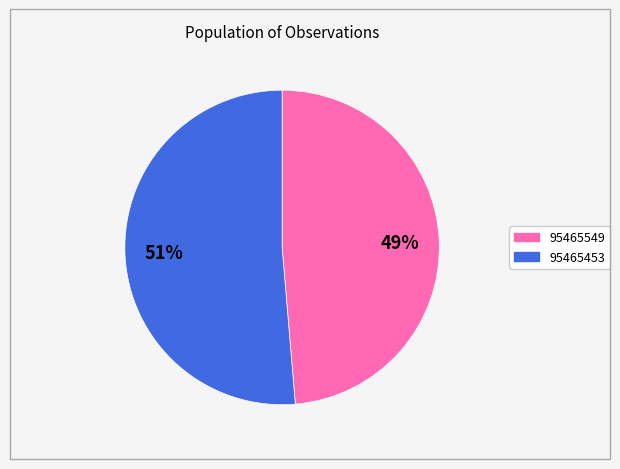

Which slice is the largest?

95465453